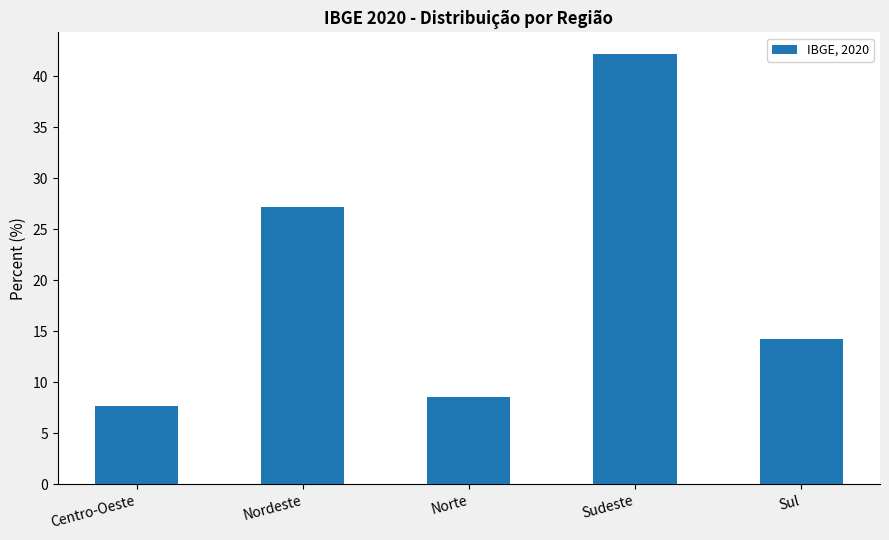

What is the sum of the values at Nordeste and Norte?

35.8